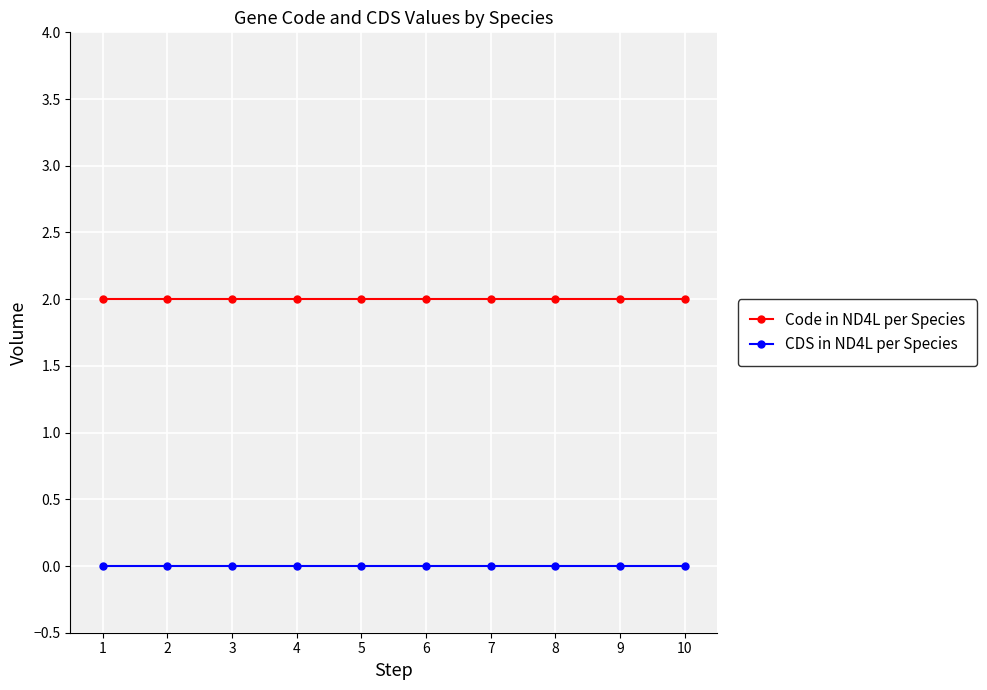

What is the value of the Code in ND4L per Species point at the 1st from the left?

2